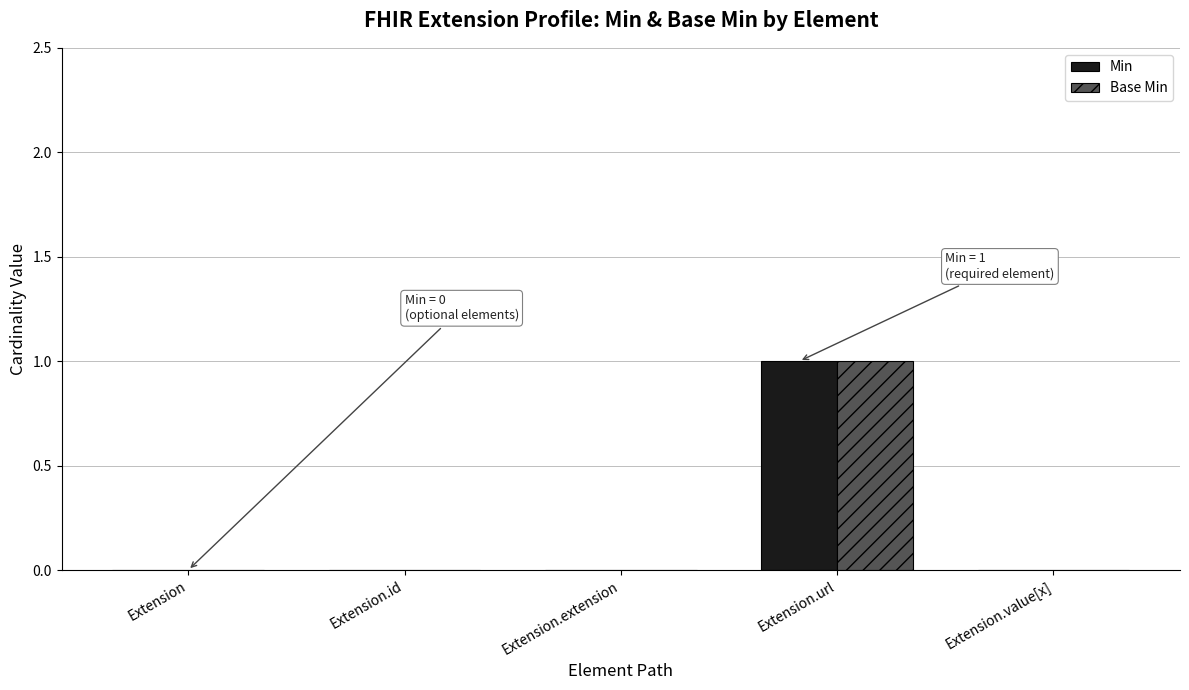

Is it true that Base Min equals 1 at Extension.url?

True